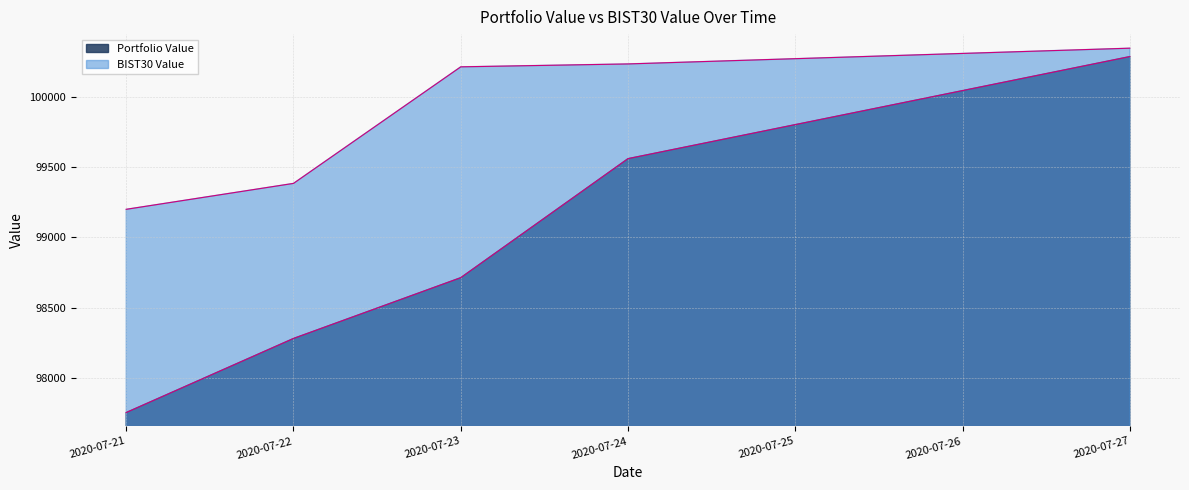

Rank the series at 2020-07-24 from highest to lowest value.

BIST30 Value, Portfolio Value